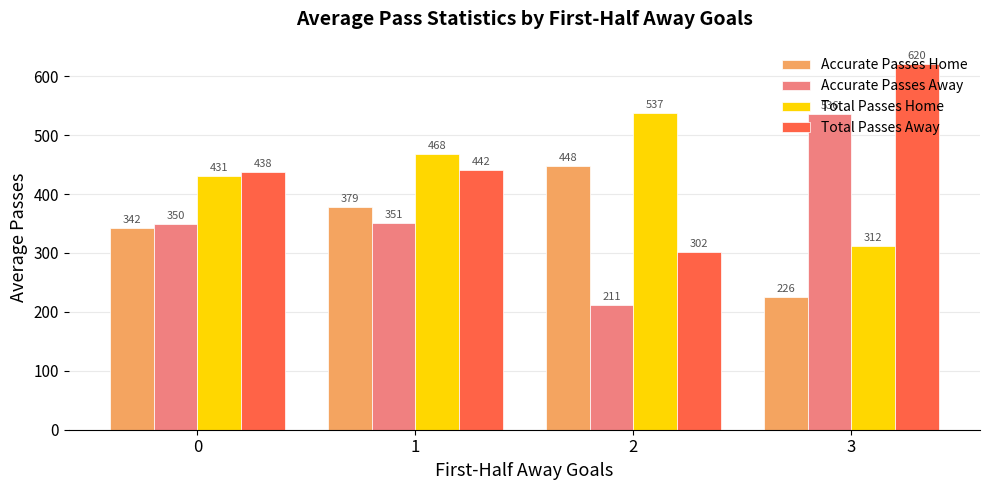

At which label does Total Passes Away reach its peak?

3